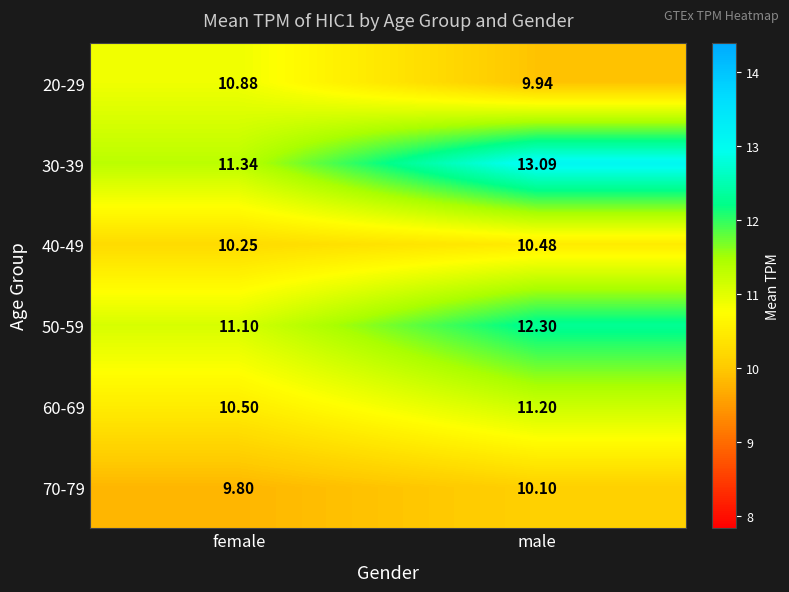

Rank the series at female from highest to lowest value.

30-39, 50-59, 20-29, 60-69, 40-49, 70-79